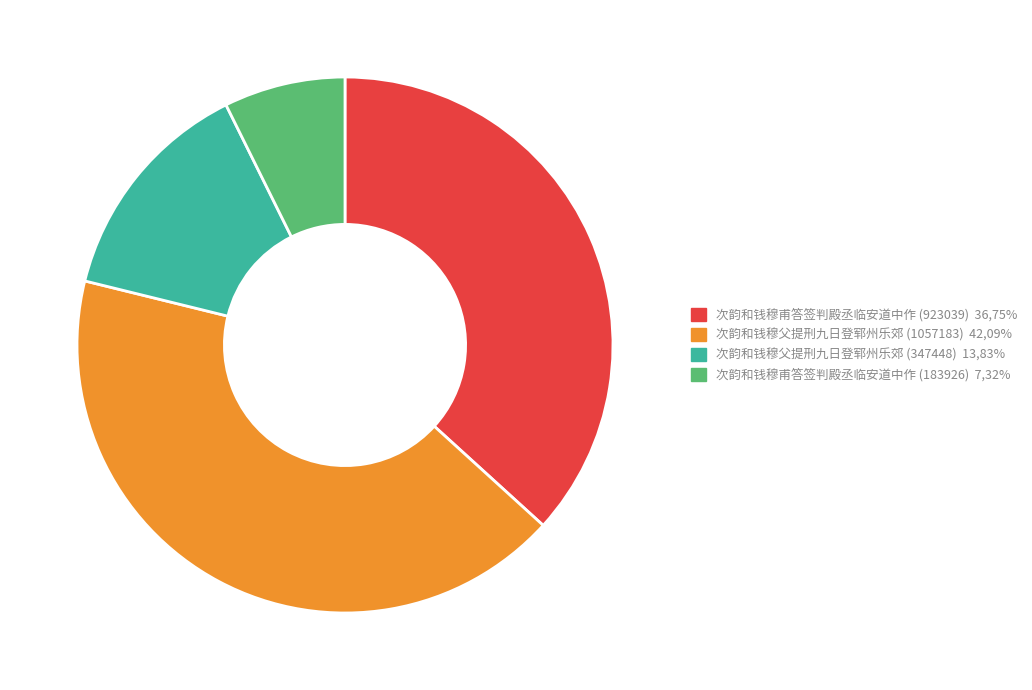

Combined, do 次韵和钱穆父提刑九日登郓州乐郊 (347448) 13,83% and 次韵和钱穆父提刑九日登郓州乐郊 (1057183) 42,09% account for over 50%?

Yes